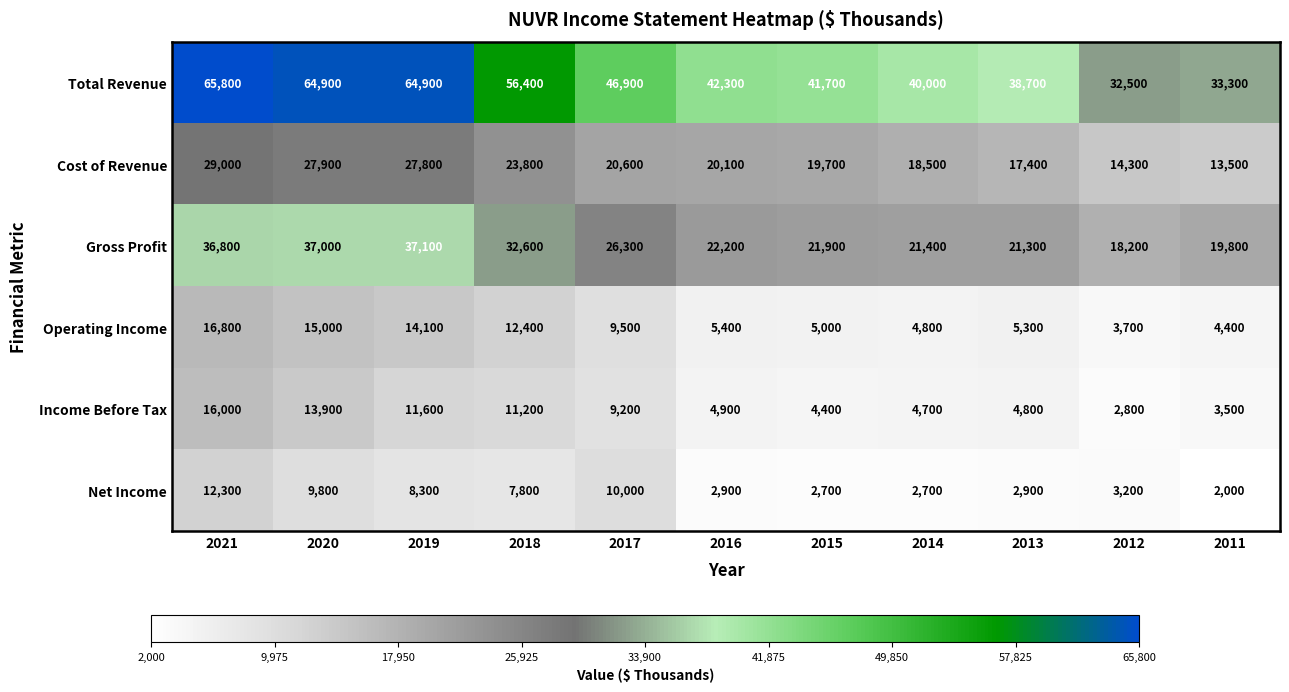

At which category is the sum across all series the highest?

2021